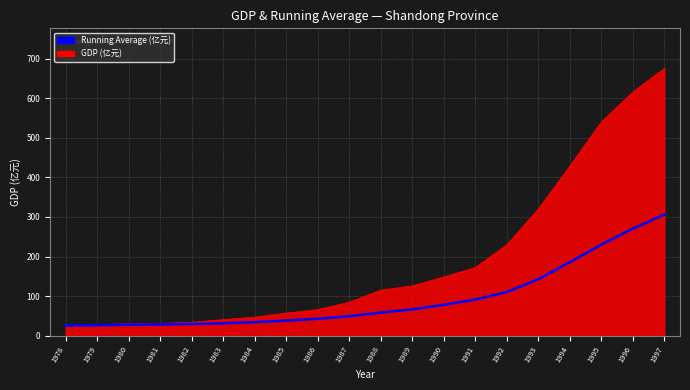

What is the minimum value shown in the chart?

25.8